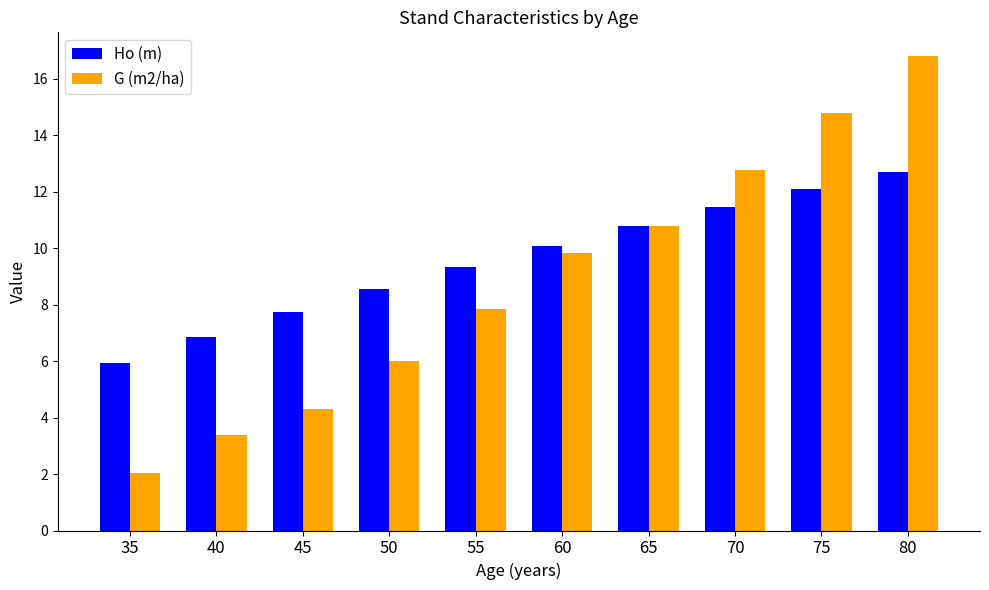

List the series in order of their peak value, highest first.

G (m2/ha), Ho (m)